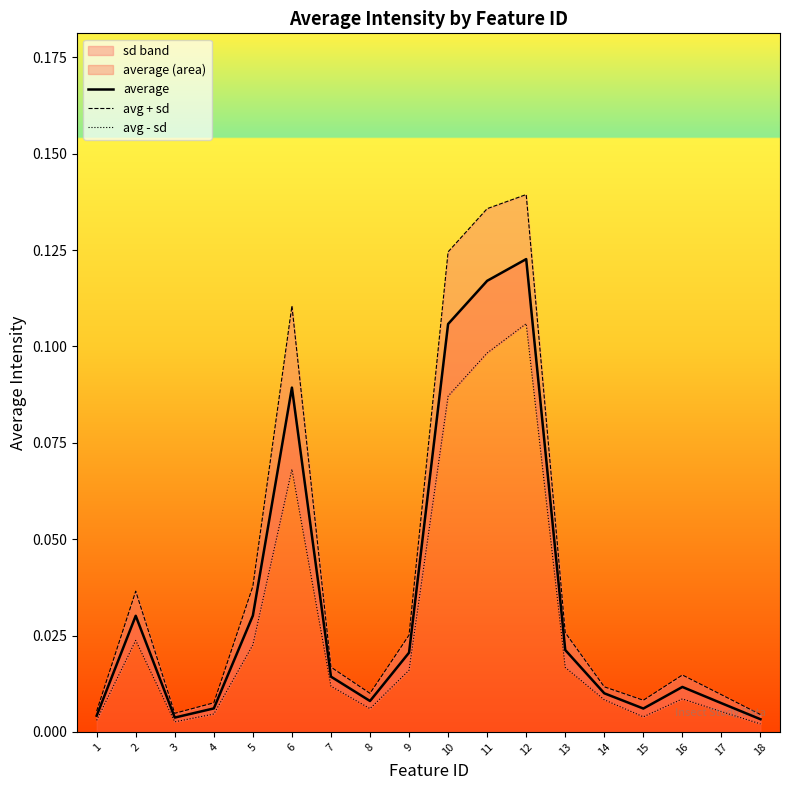

Is the value of avg + sd at 12 greater than the value of avg - sd at 13?

Yes